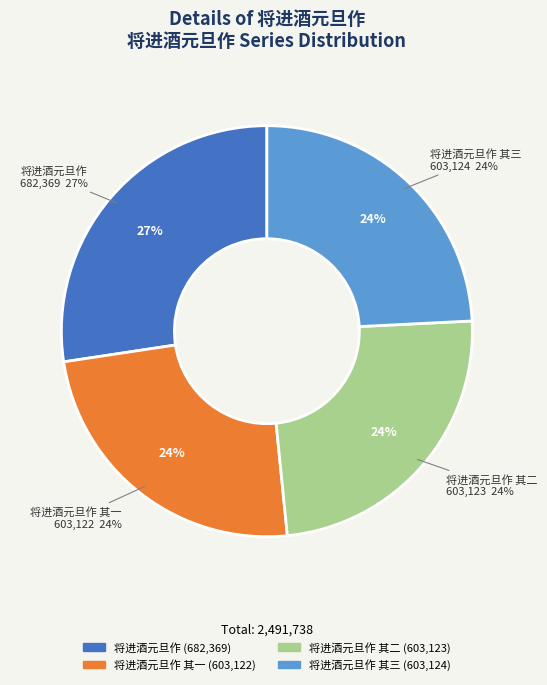

What percentage is NOT represented by 将进酒元旦作?

72.6%